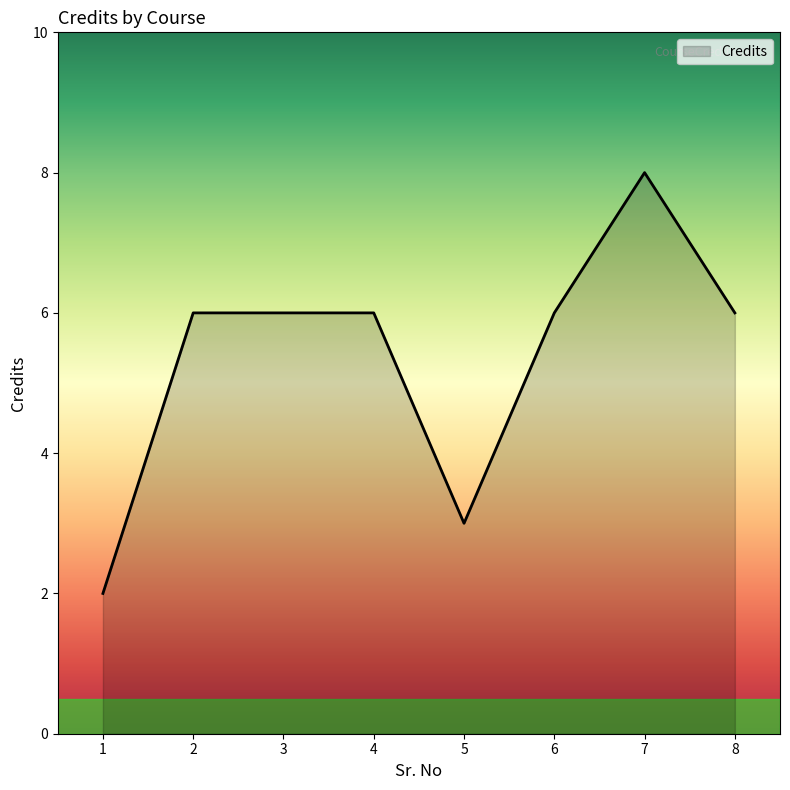

Reading left to right, extract all data points from this chart.

1=2	2=6	3=6	4=6	5=3	6=6	7=8	8=6